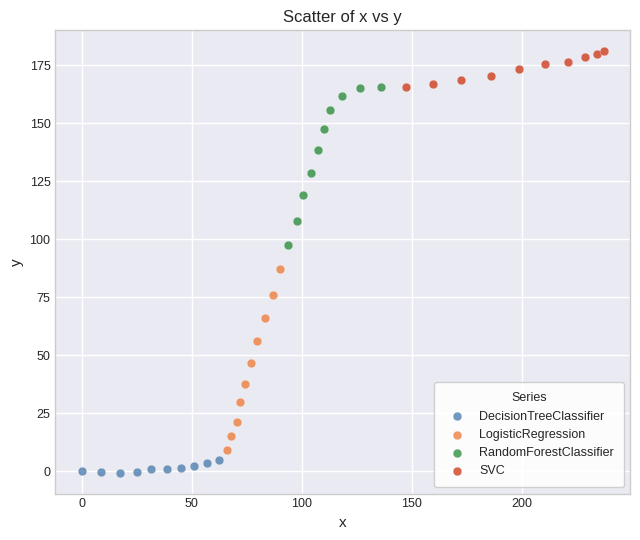

What are all the series names shown in the legend?

DecisionTreeClassifier, LogisticRegression, RandomForestClassifier, SVC